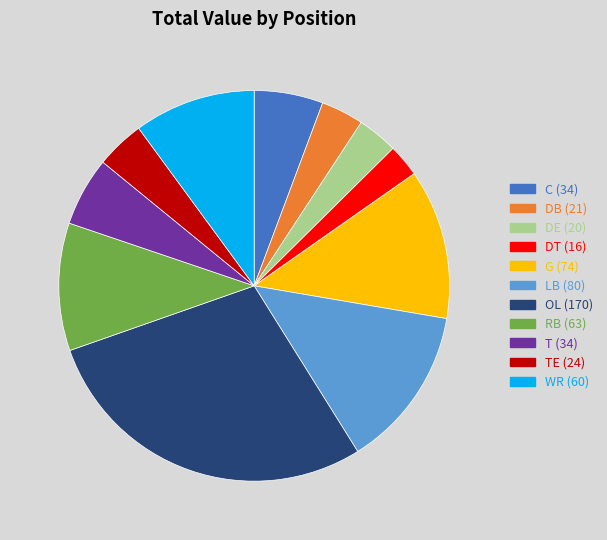

Is the sum of RB (63) and LB (80) greater than half?

No